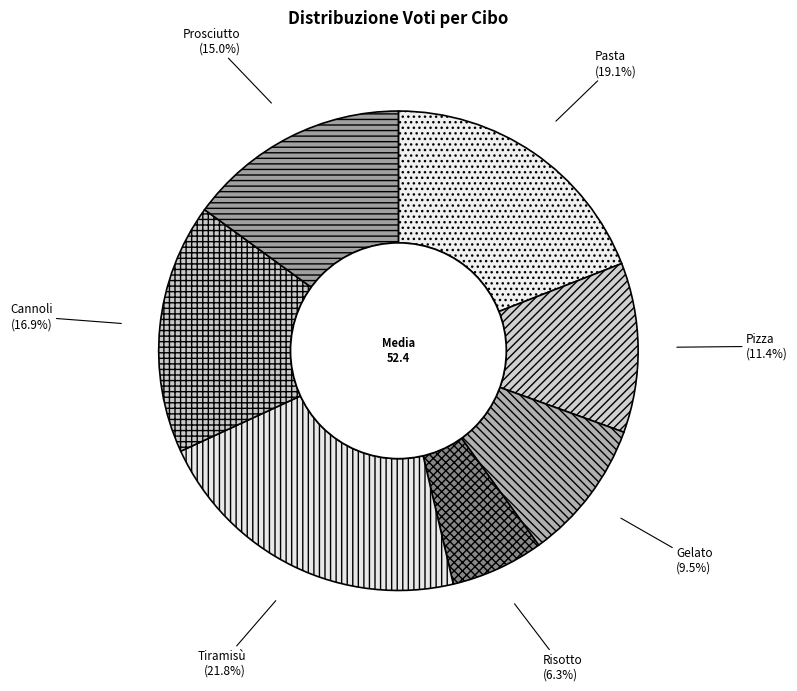

Count the number of slices in the pie.

7